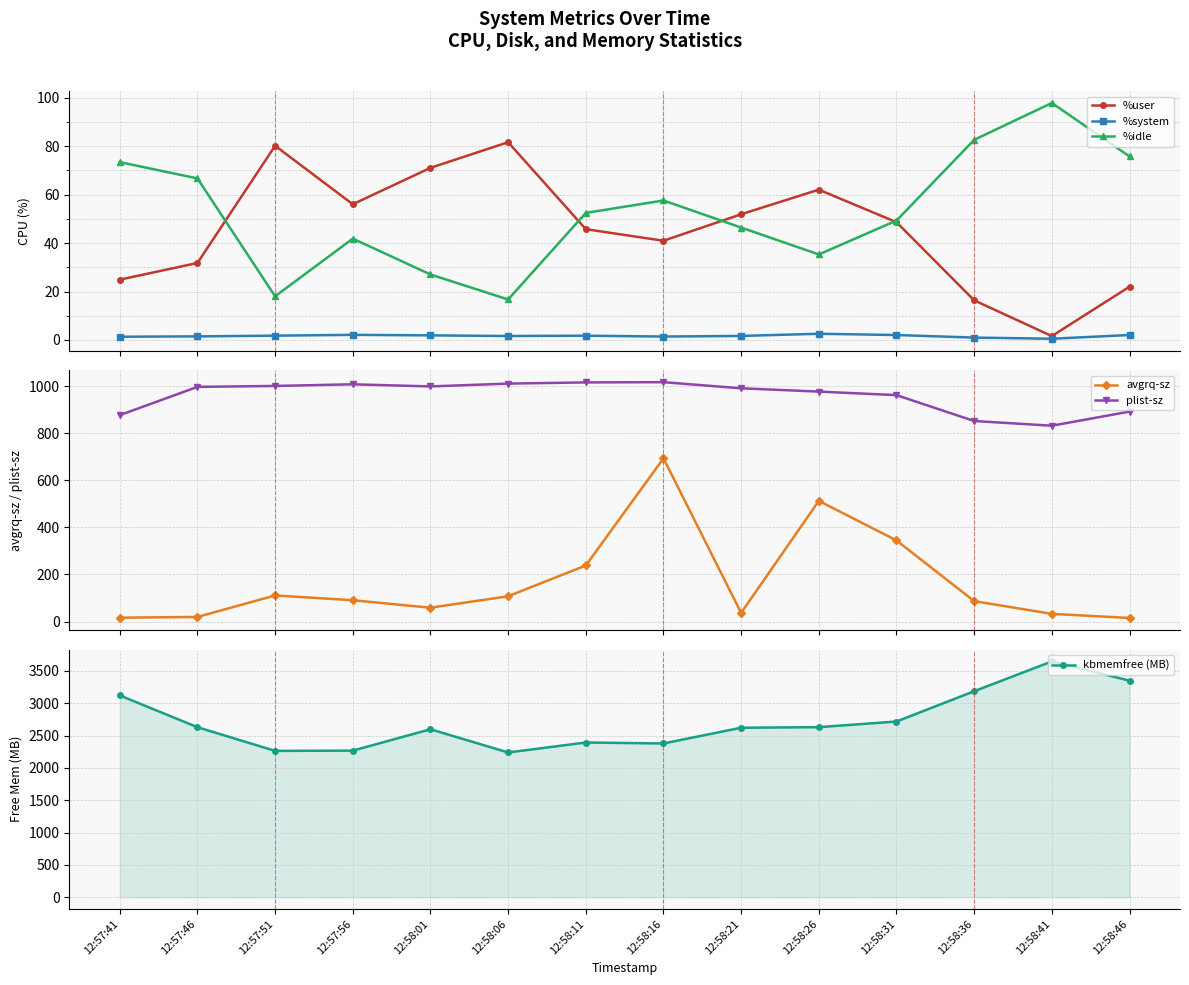

Which series has the largest range (max minus min)?

kbmemfree (MB)